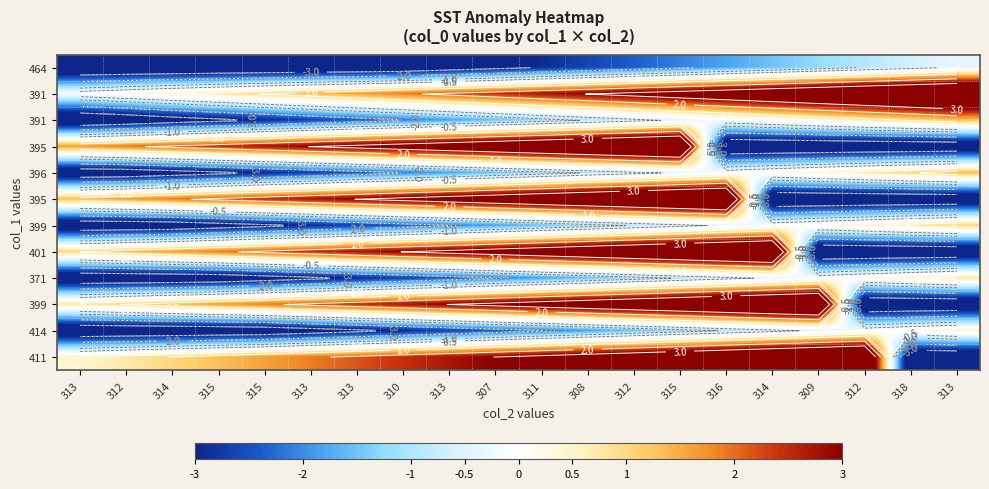

Which label corresponds to the largest value in the chart?

313